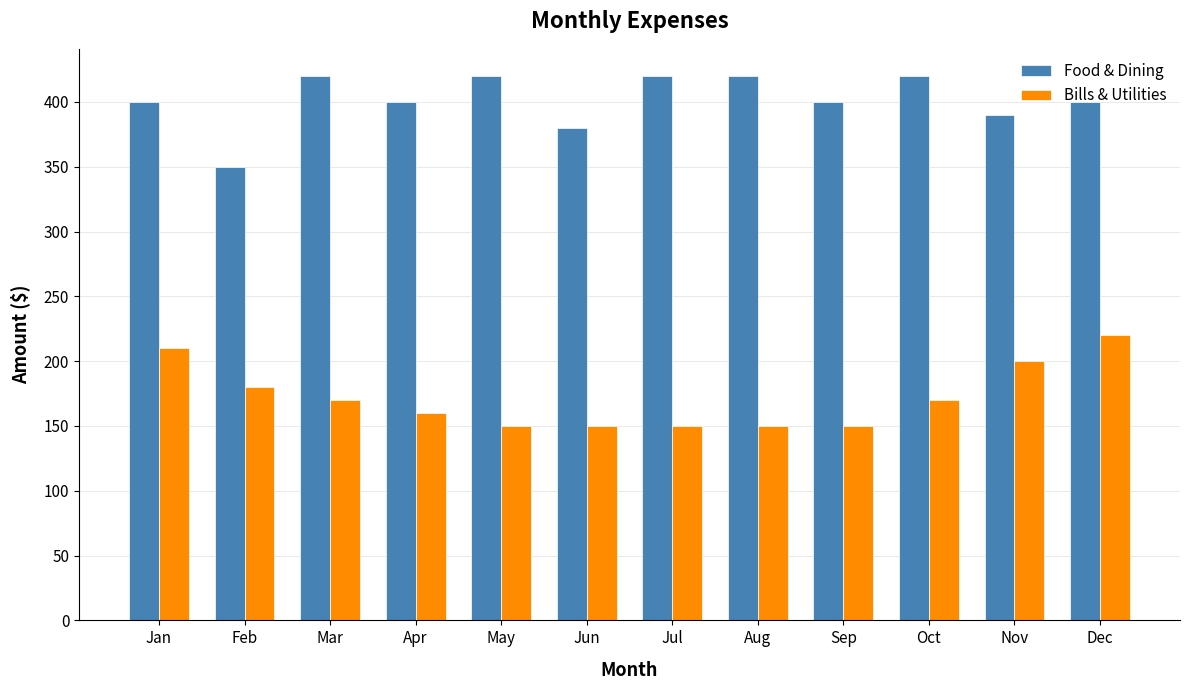

What is the difference between the second highest and minimum values in the Bills & Utilities series?

60